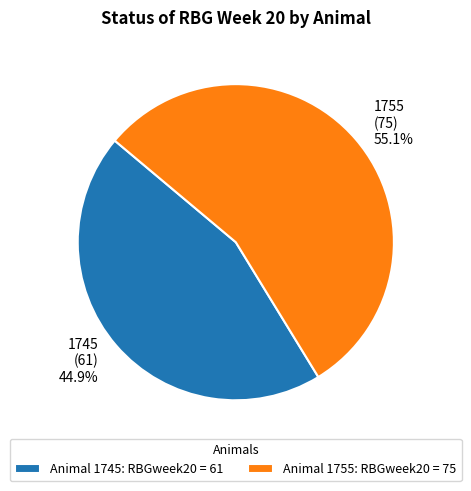

Count the number of slices in the pie.

2